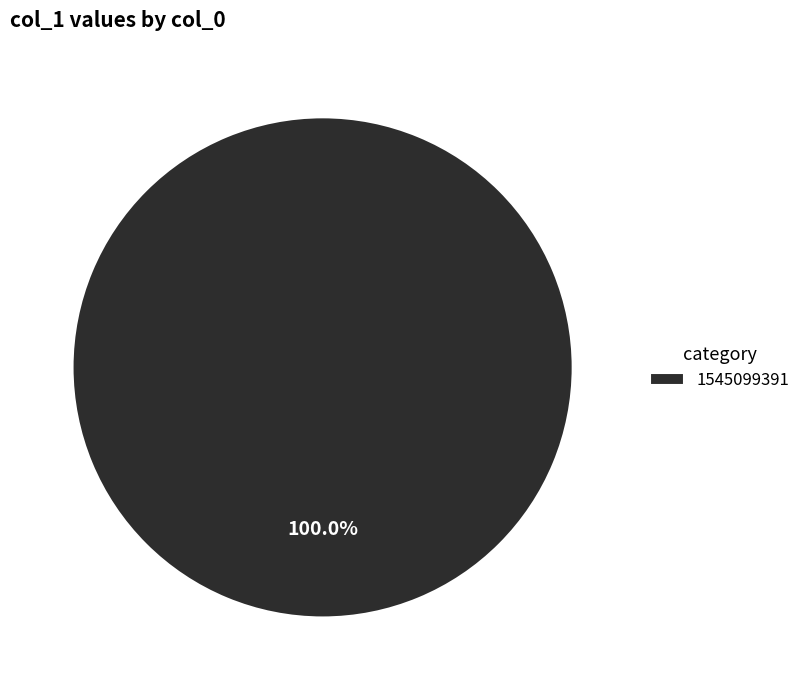

Which slice represents more than half of the pie?

1545099391